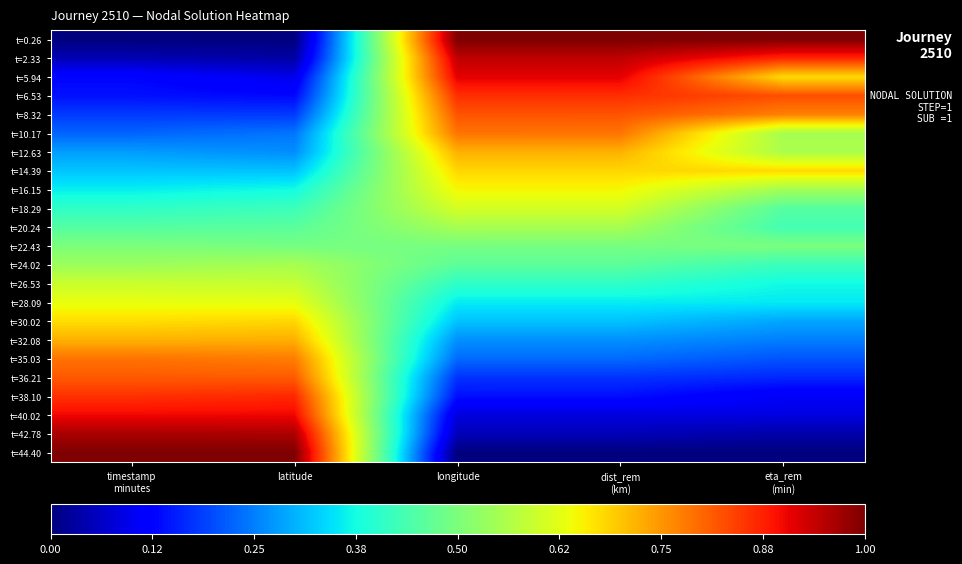

Reading left to right, extract all data points from this chart.

t=0.26: timestamp
minutes=0.0	latitude=0.0	longitude=1.0	dist_rem
(km)=1.0	eta_rem
(min)=1.0
t=2.33: timestamp
minutes=0.0	latitude=0.0	longitude=0.9	dist_rem
(km)=0.9	eta_rem
(min)=0.9
t=5.94: timestamp
minutes=0.1	latitude=0.1	longitude=0.9	dist_rem
(km)=0.9	eta_rem
(min)=0.7
t=6.53: timestamp
minutes=0.1	latitude=0.1	longitude=0.9	dist_rem
(km)=0.9	eta_rem
(min)=0.8
t=8.32: timestamp
minutes=0.2	latitude=0.2	longitude=0.8	dist_rem
(km)=0.8	eta_rem
(min)=0.8
t=10.17: timestamp
minutes=0.2	latitude=0.2	longitude=0.8	dist_rem
(km)=0.8	eta_rem
(min)=0.6
t=12.63: timestamp
minutes=0.3	latitude=0.3	longitude=0.7	dist_rem
(km)=0.7	eta_rem
(min)=0.6
t=14.39: timestamp
minutes=0.3	latitude=0.3	longitude=0.7	dist_rem
(km)=0.7	eta_rem
(min)=0.7
t=16.15: timestamp
minutes=0.4	latitude=0.4	longitude=0.6	dist_rem
(km)=0.6	eta_rem
(min)=0.5
t=18.29: timestamp
minutes=0.4	latitude=0.4	longitude=0.6	dist_rem
(km)=0.6	eta_rem
(min)=0.5
t=20.24: timestamp
minutes=0.5	latitude=0.5	longitude=0.6	dist_rem
(km)=0.6	eta_rem
(min)=0.4
t=22.43: timestamp
minutes=0.5	latitude=0.5	longitude=0.5	dist_rem
(km)=0.5	eta_rem
(min)=0.5
t=24.02: timestamp
minutes=0.5	latitude=0.6	longitude=0.5	dist_rem
(km)=0.5	eta_rem
(min)=0.4
t=26.53: timestamp
minutes=0.6	latitude=0.6	longitude=0.4	dist_rem
(km)=0.4	eta_rem
(min)=0.4
t=28.09: timestamp
minutes=0.6	latitude=0.6	longitude=0.4	dist_rem
(km)=0.4	eta_rem
(min)=0.4
t=30.02: timestamp
minutes=0.7	latitude=0.7	longitude=0.3	dist_rem
(km)=0.3	eta_rem
(min)=0.3
t=32.08: timestamp
minutes=0.7	latitude=0.7	longitude=0.3	dist_rem
(km)=0.3	eta_rem
(min)=0.3
t=35.03: timestamp
minutes=0.8	latitude=0.8	longitude=0.2	dist_rem
(km)=0.2	eta_rem
(min)=0.2
t=36.21: timestamp
minutes=0.8	latitude=0.8	longitude=0.2	dist_rem
(km)=0.2	eta_rem
(min)=0.2
t=38.10: timestamp
minutes=0.9	latitude=0.9	longitude=0.1	dist_rem
(km)=0.1	eta_rem
(min)=0.1
t=40.02: timestamp
minutes=0.9	latitude=0.9	longitude=0.1	dist_rem
(km)=0.1	eta_rem
(min)=0.1
t=42.78: timestamp
minutes=1.0	latitude=1.0	longitude=0.1	dist_rem
(km)=0.1	eta_rem
(min)=0.0
t=44.40: timestamp
minutes=1.0	latitude=1.0	longitude=0.0	dist_rem
(km)=0.0	eta_rem
(min)=0.0